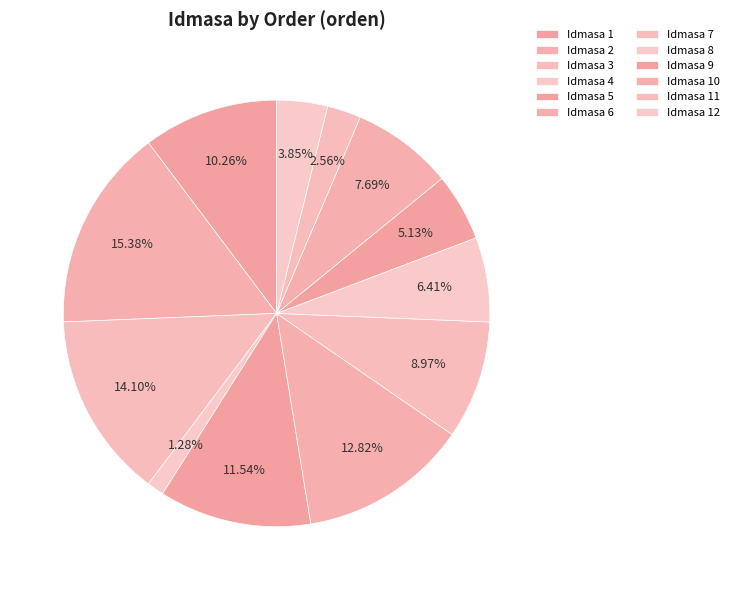

Count the number of slices in the pie.

12